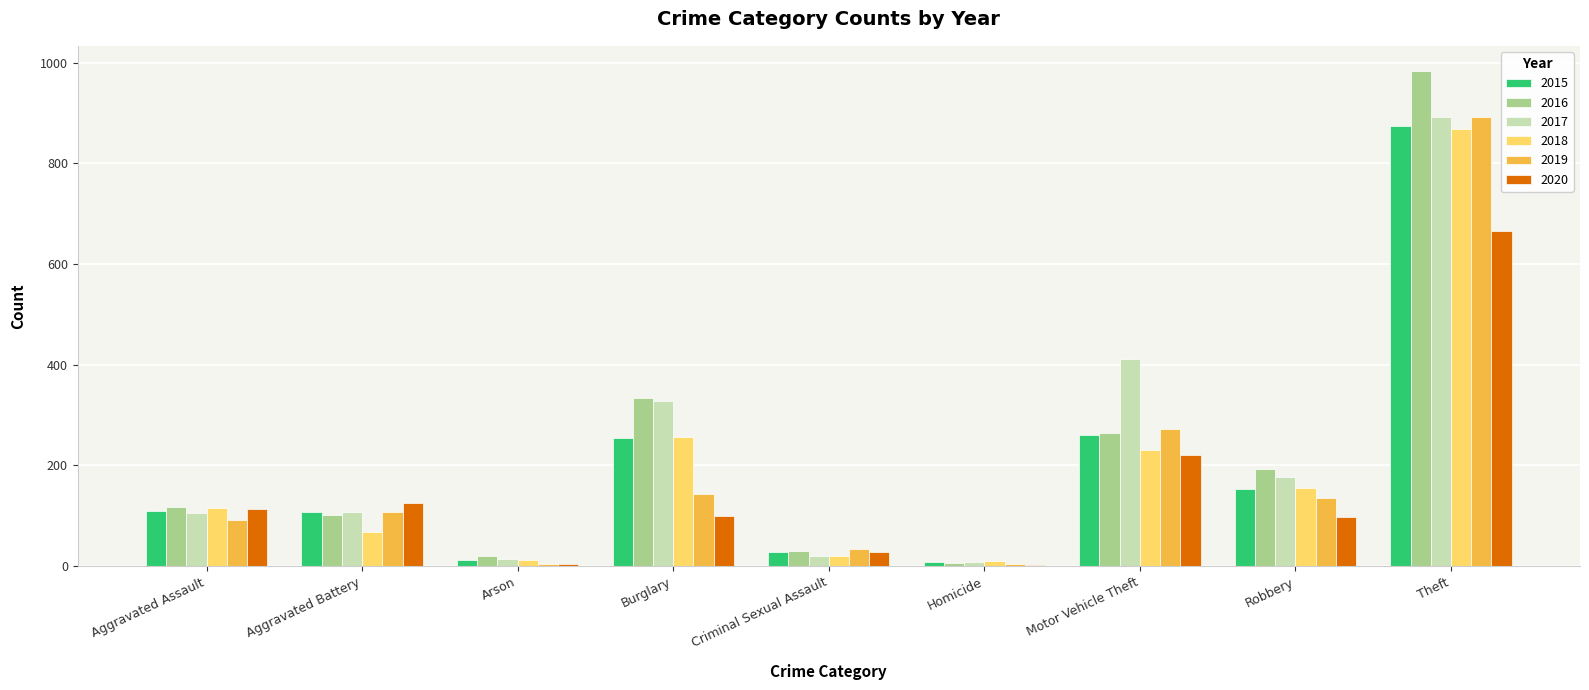

True or false: 2018 has a value of 21 at Criminal Sexual Assault.

True